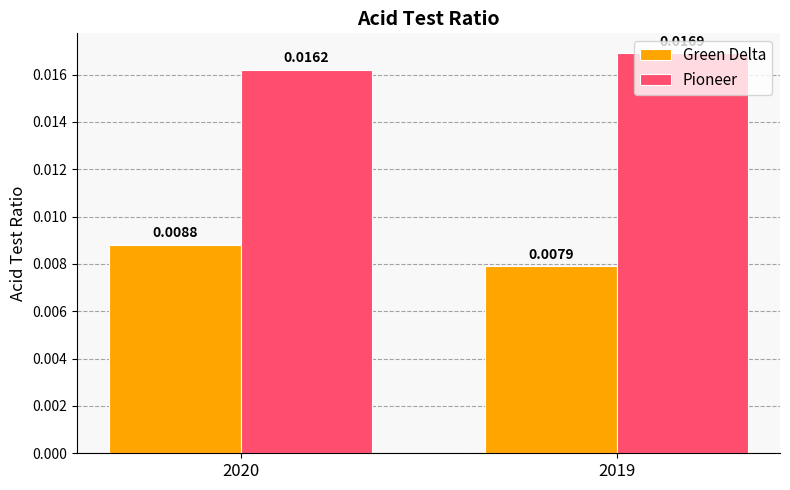

Between 2020 and 2019, which series saw the biggest shift?

Green Delta